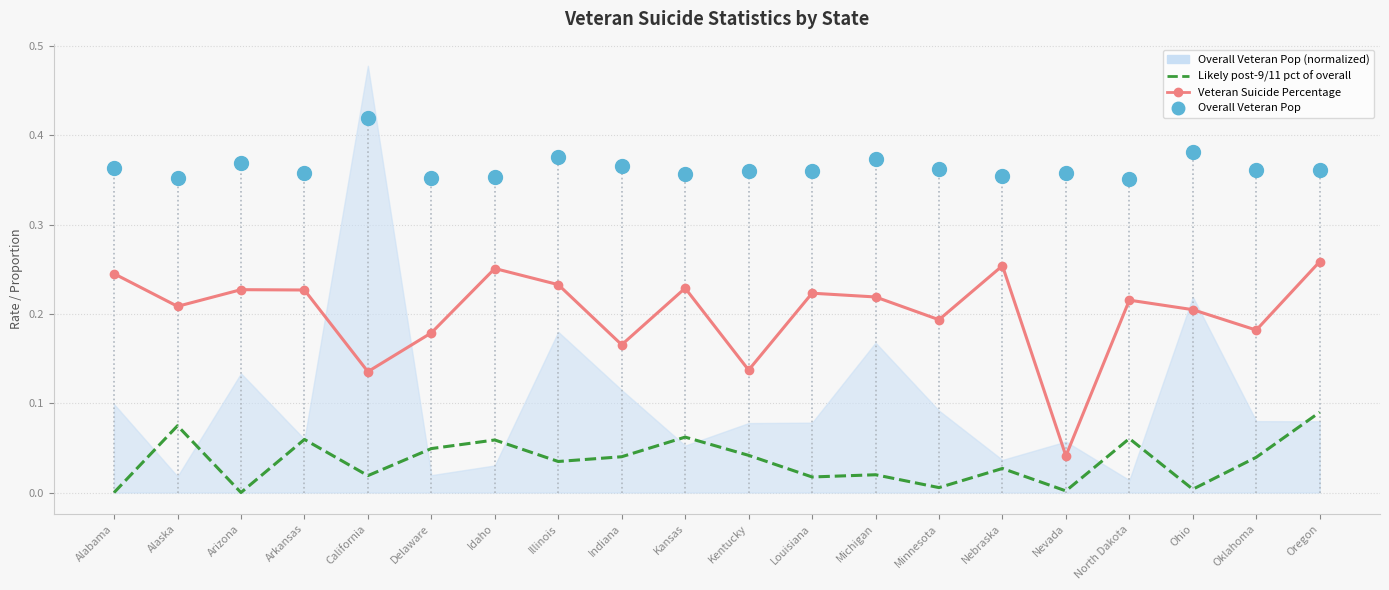

Where is Likely post-9/11 pct of overall nearest to the value 0?

Alabama